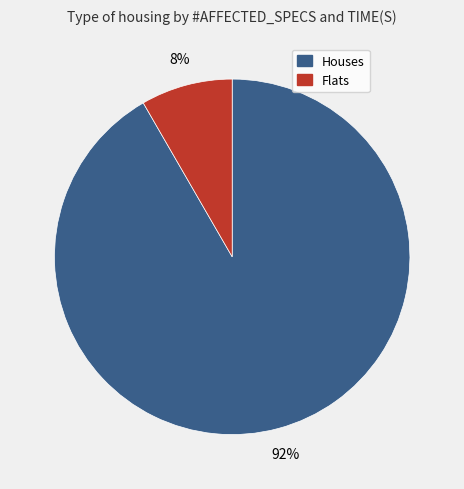

Is there a majority slice in this chart?

Yes